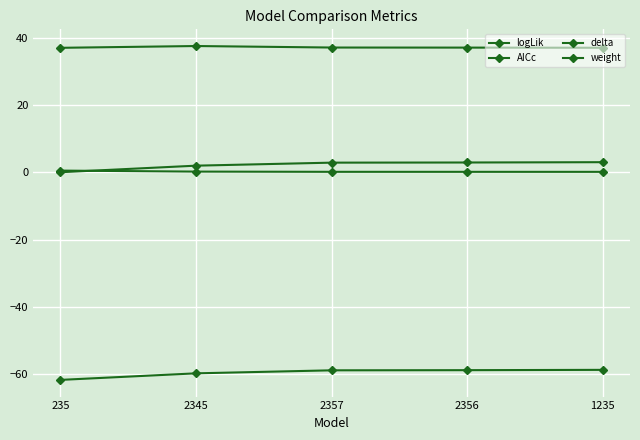

Rank the series by their maximum value, from lowest to highest.

AICc, weight, delta, logLik